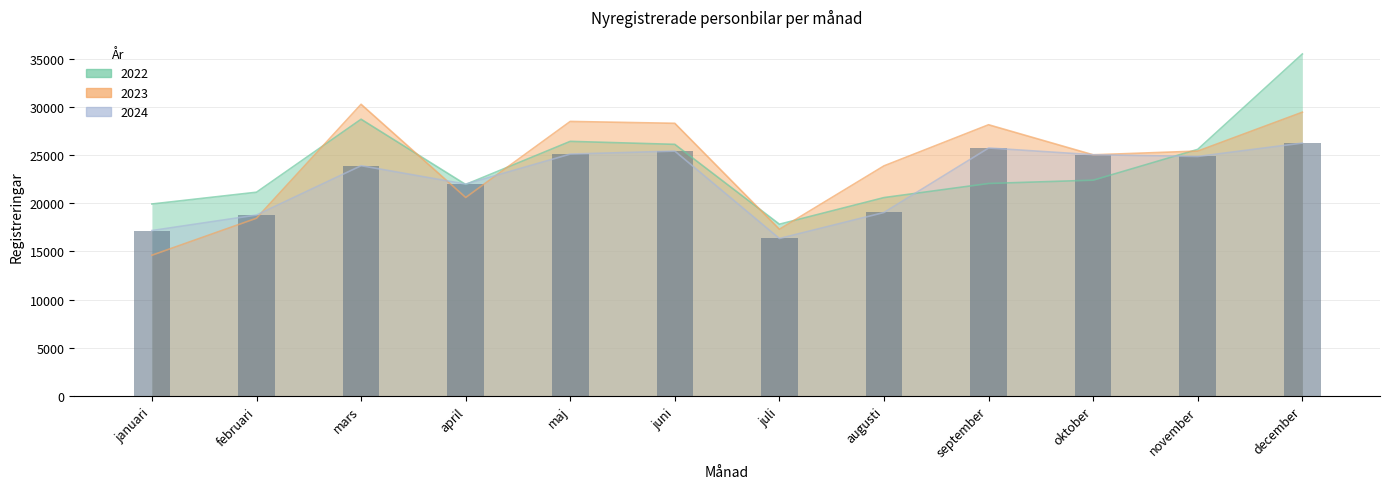

Is the value of 2024 at december greater than the value of 2023 at augusti?

Yes